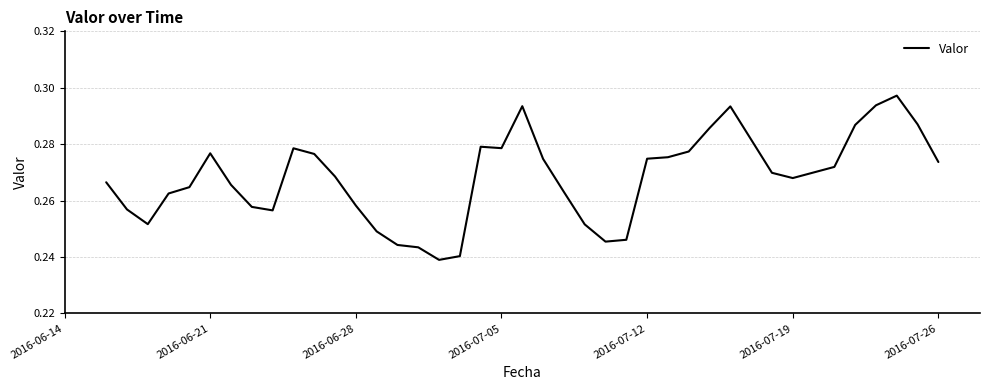

Reading left to right, extract all data points from this chart.

0.3	0.3	0.3	0.3	0.3	0.3	0.3	0.3	0.3	0.3	0.3	0.3	0.3	0.2	0.2	0.2	0.2	0.2	0.3	0.3	0.3	0.3	0.3	0.3	0.2	0.2	0.3	0.3	0.3	0.3	0.3	0.3	0.3	0.3	0.3	0.3	0.3	0.3	0.3